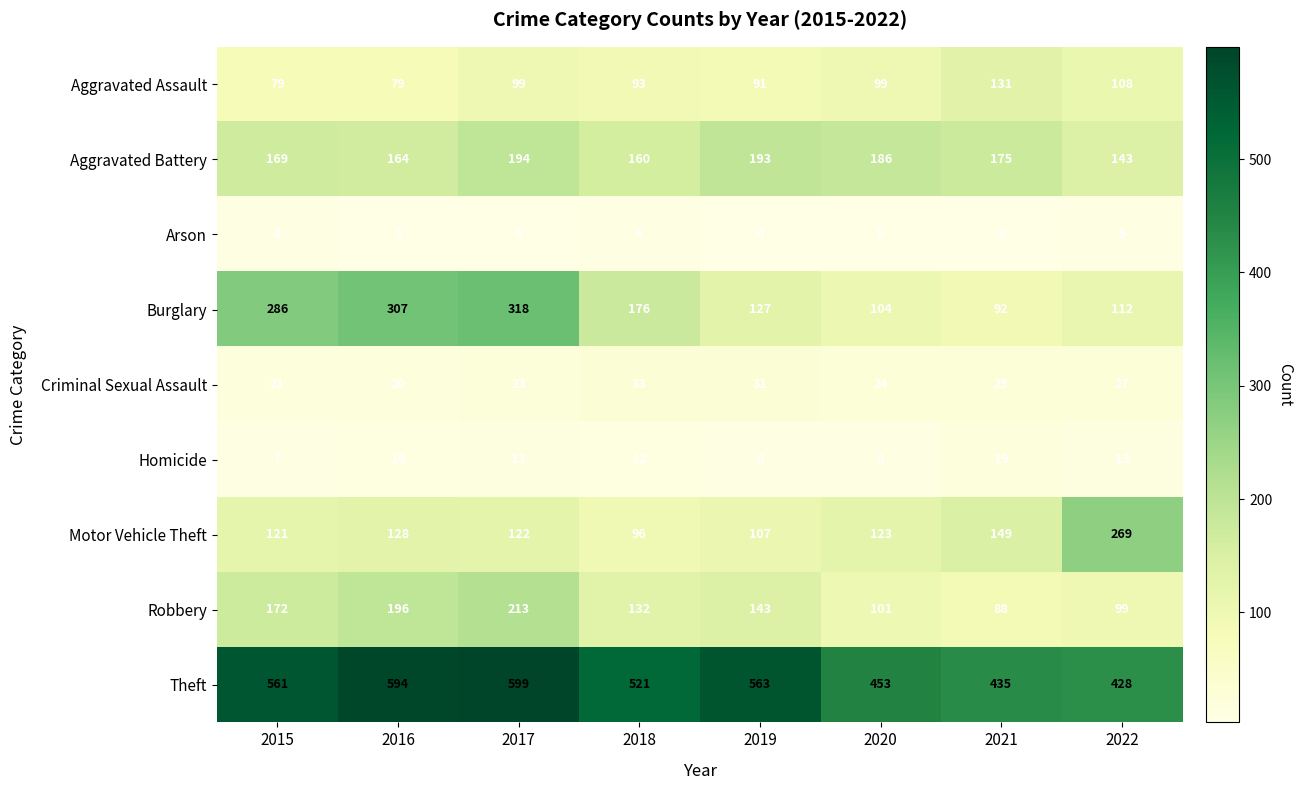

Which series has the widest spread of values?

Burglary